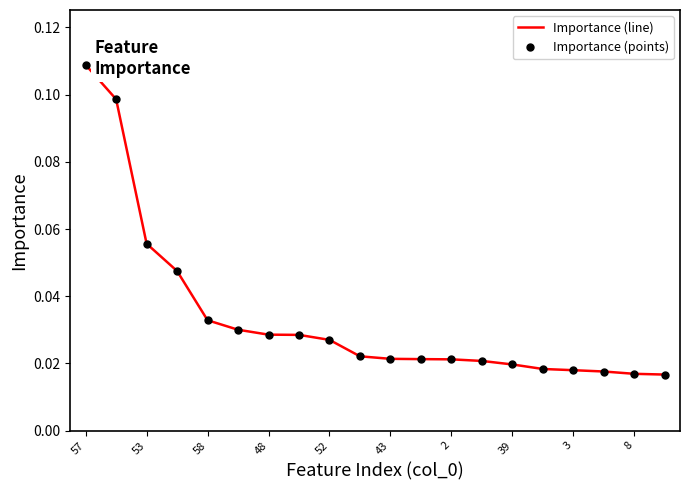

Does the chart have visible grid lines?

No